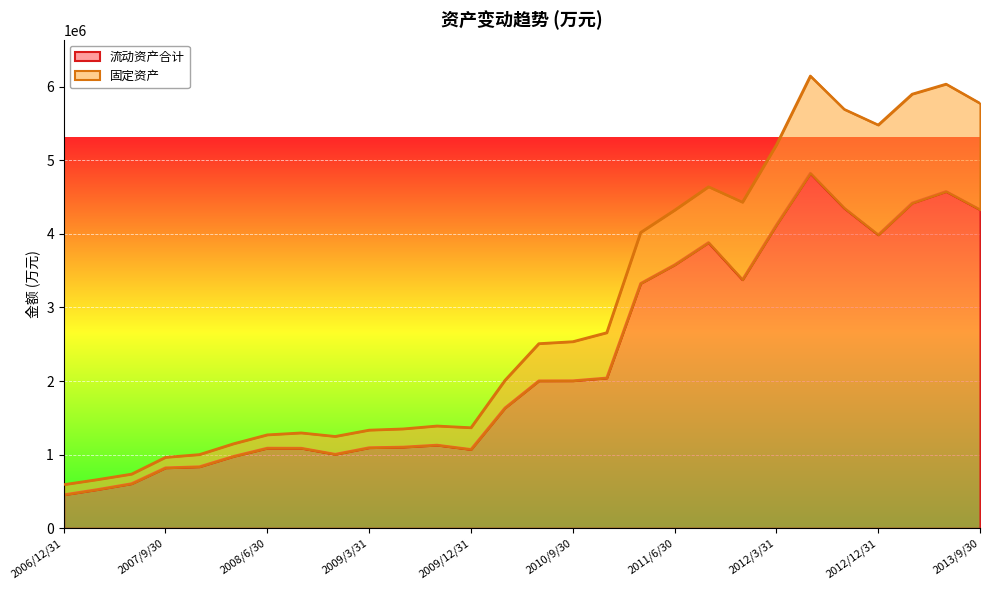

Rank the categories by value from lowest to highest.

2006/12/31, 2007/3/31, 2007/6/30, 2007/9/30, 2007/12/31, 2008/3/31, 2008/12/31, 2009/12/31, 2008/9/30, 2008/6/30, 2009/3/31, 2009/6/30, 2009/9/30, 2010/3/31, 2010/6/30, 2010/9/30, 2010/12/31, 2011/3/31, 2011/12/31, 2011/6/30, 2011/9/30, 2012/12/31, 2012/3/31, 2013/9/30, 2012/9/30, 2013/3/31, 2013/6/30, 2012/6/30